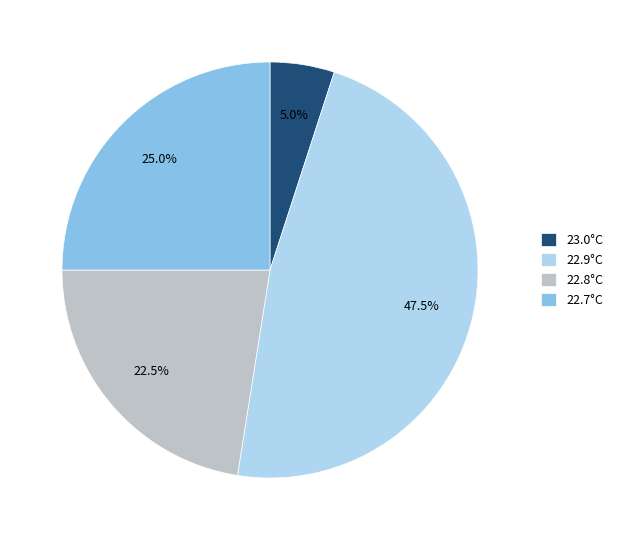

Does any single category account for the majority?

No